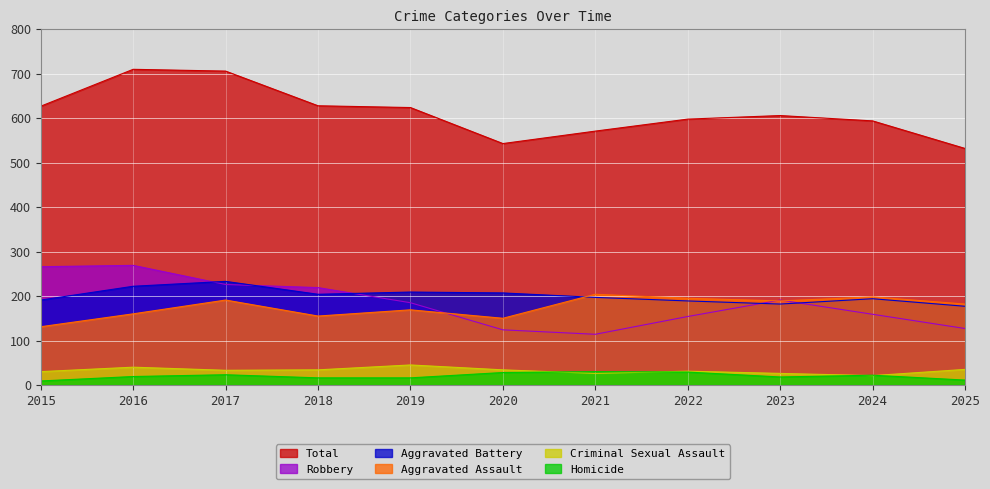

What is the maximum value shown in the chart?

710